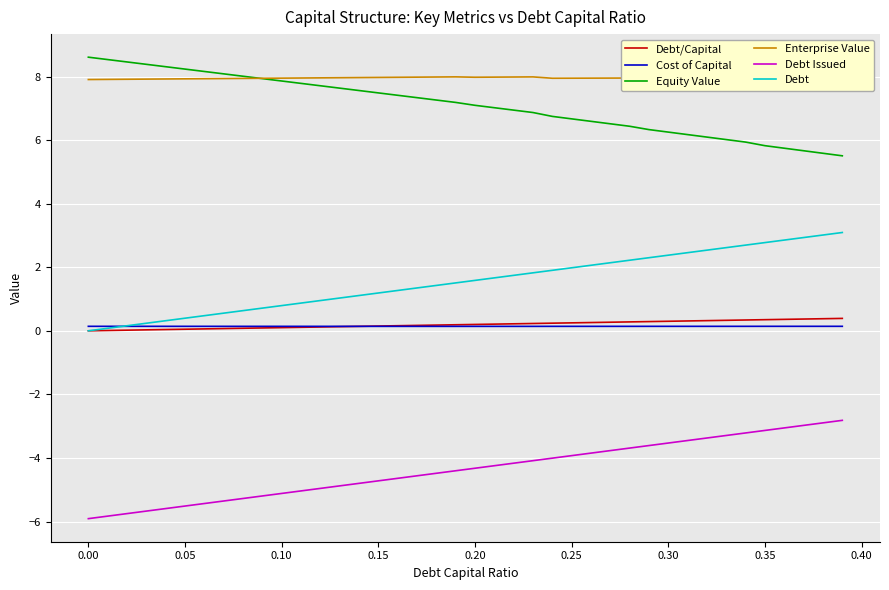

What are all the series names shown in the legend?

Debt/Capital, Cost of Capital, Equity Value, Enterprise Value, Debt Issued, Debt